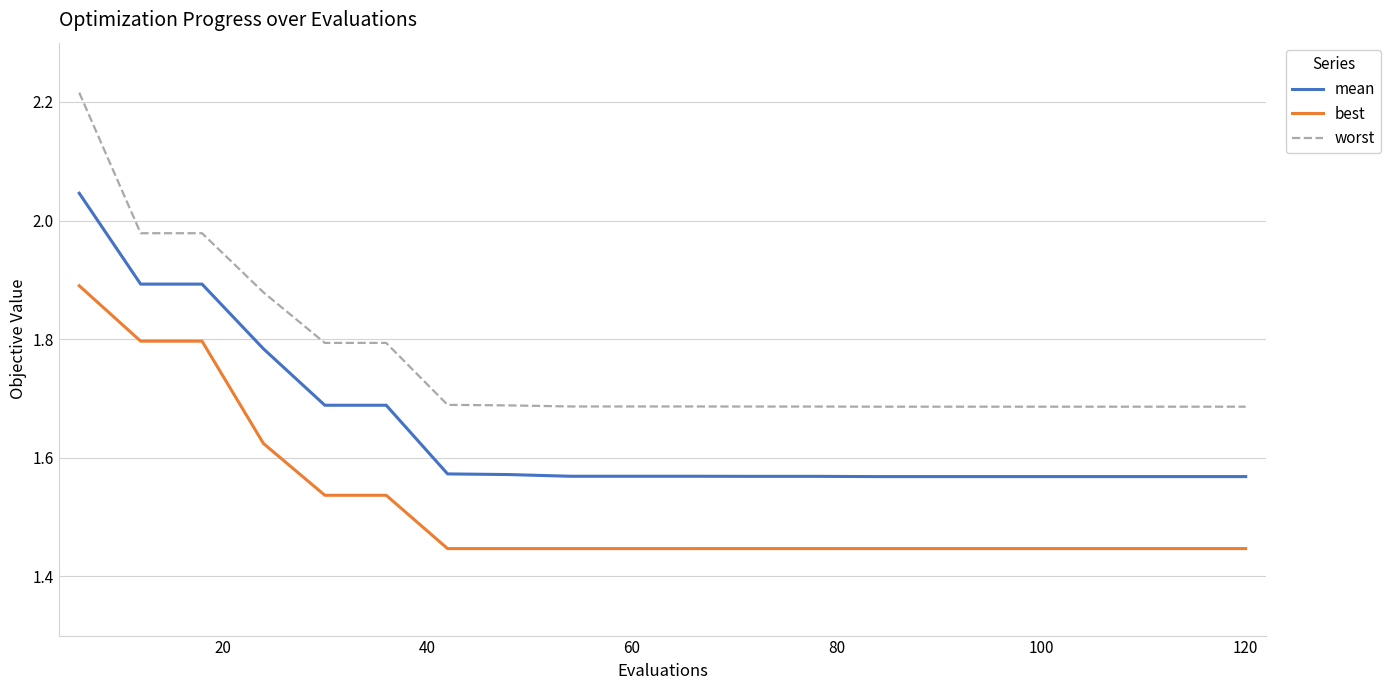

Which series has the largest total across all categories?

worst